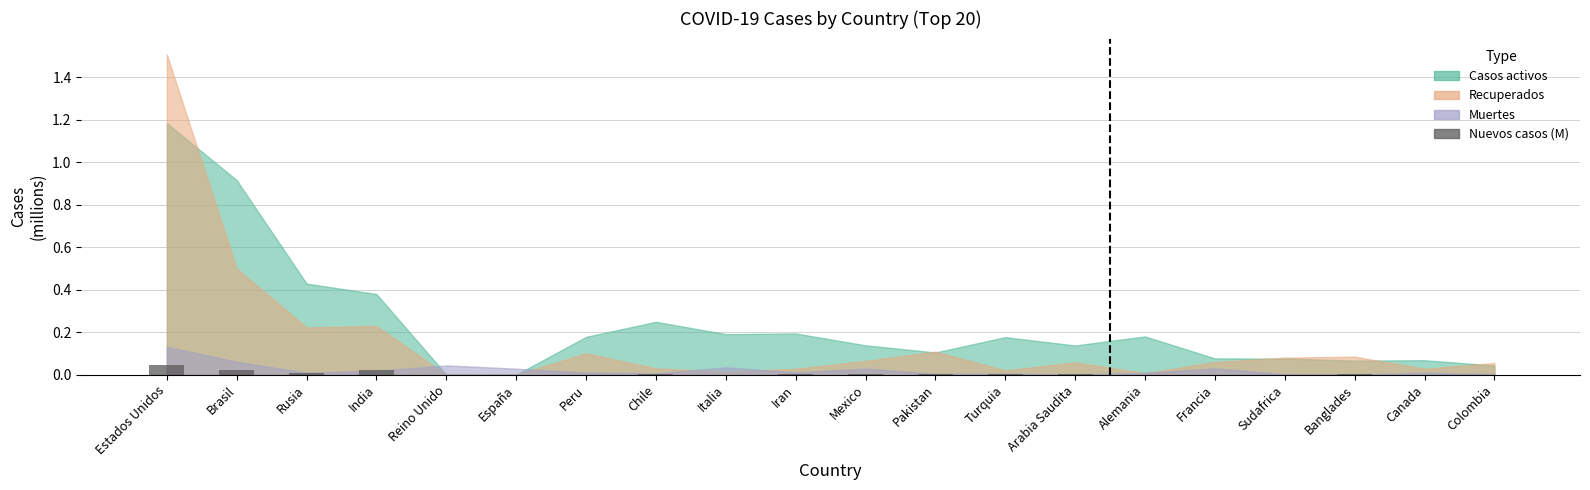

The value at Turquia is 0.0. True or false?

True